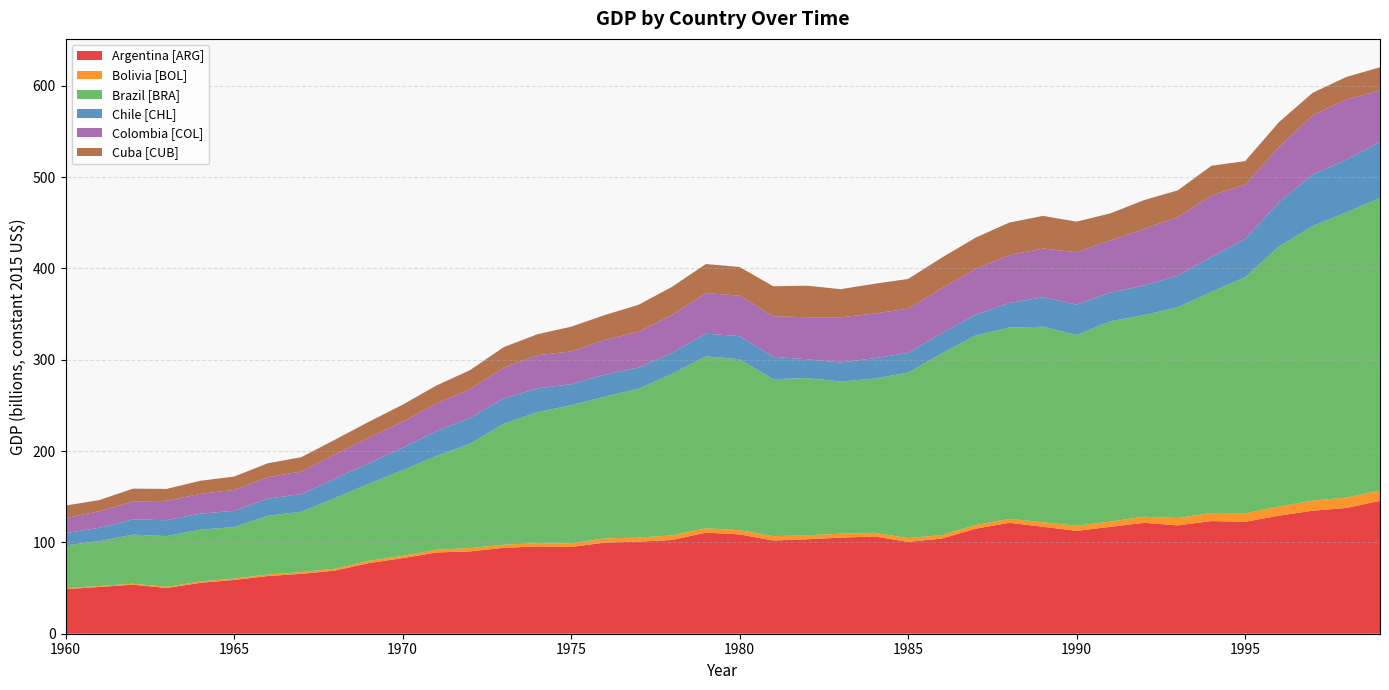

Reading left to right, transcribe all the data shown in this chart.

Argentina [ARG]: 1960=48815.1	1961=51180.3	1962=53695.9	1963=50083.9	1964=55727.4	1965=58866.3	1966=63138.4	1967=65544.0	1968=69082.6	1969=77329.7	1970=82734.9	1971=88939.4	1972=90156.9	1973=94065.9	1974=95569.4	1975=94931.3	1976=99786.4	1977=100791.2	1978=102639.3	1979=110703.1	1980=108737.6	1981=102041.6	1982=103424.1	1983=105213.6	1984=106522.7	1985=100596.8	1986=104212.5	1987=114942.1	1988=121473.0	1989=117091.0	1990=112613.6	1991=117021.3	1992=121447.4	1993=118609.1	1994=123350.6	1995=122547.5	1996=129217.8	1997=134677.9	1998=137673.9	1999=145488.2
Bolivia [BOL]: 1960=1004.8	1961=1041.4	1962=1100.1	1963=1213.8	1964=1481.5	1965=1510.8	1966=1690.5	1967=1892.2	1968=2178.2	1969=2548.6	1970=2486.2	1971=3061.9	1972=3571.7	1973=3458.0	1974=3516.7	1975=4059.4	1976=4580.1	1977=4481.1	1978=5027.5	1979=4737.8	1980=4668.1	1981=4792.8	1982=4349.1	1983=4290.4	1984=4041.0	1985=4125.4	1986=3777.0	1987=4030.0	1988=4308.7	1989=4994.4	1990=5526.2	1991=5797.5	1992=6673.9	1993=8063.7	1994=8936.5	1995=9460.9	1996=10014.6	1997=11026.7	1998=11455.7	1999=11243.0
Brazil [BRA]: 1960=46908.3	1961=49203.8	1962=53695.9	1963=55617.4	1964=56735.8	1965=56398.5	1966=64304.5	1967=66193.0	1968=77421.4	1969=84315.3	1970=93761.5	1971=102635.7	1972=114362.7	1973=132463.0	1974=143456.7	1975=151164.7	1976=155154.4	1977=162961.5	1978=176925.4	1979=188322.5	1980=187090.3	1981=171806.3	1982=172176.6	1983=166632.1	1984=168806.7	1985=181248.8	1986=198883.4	1987=207530.2	1988=209363.7	1989=214024.5	1990=208887.0	1991=219330.6	1992=220705.7	1993=230738.6	1994=242154.0	1995=258347.5	1996=284782.9	1997=300547.3	1998=312289.0	1999=320173.1
Chile [CHL]: 1960=13490.9	1961=14473.6	1962=16725.2	1963=17355.9	1964=17524.6	1965=17766.6	1966=18793.4	1967=19259.1	1968=21224.6	1969=22555.7	1970=24664.2	1971=27095.5	1972=28191.9	1973=27652.8	1974=25955.0	1975=23014.1	1976=24103.2	1977=23109.4	1978=22948.1	1979=24862.3	1980=25265.6	1981=24554.2	1982=20615.9	1983=20839.6	1984=22200.0	1985=21503.3	1986=22247.7	1987=22673.1	1988=26926.8	1989=32386.9	1990=33314.7	1991=31323.5	1992=32475.0	1993=34627.5	1994=38103.8	1995=41745.1	1996=48499.7	1997=56394.8	1998=57641.6	1999=61513.9
Colombia [COL]: 1960=16409.8	1961=18217.7	1962=19442.4	1963=21257.6	1964=21708.6	1965=22885.8	1966=23501.8	1967=24715.6	1968=26604.1	1969=28048.9	1970=28404.6	1971=30326.1	1972=31481.2	1973=33699.7	1974=36479.3	1975=35896.3	1976=38089.1	1977=39354.2	1978=41682.8	1979=44433.0	1980=44356.0	1981=44458.7	1982=45914.5	1983=49449.5	1984=48980.1	1985=48378.7	1986=49101.1	1987=50487.3	1988=52445.4	1989=53233.8	1990=57337.2	1991=57120.9	1992=62049.3	1993=64022.2	1994=67571.8	1995=59614.4	1996=60527.5	1997=64909.6	1998=65976.7	1999=56512.1
Cuba [CUB]: 1960=13699.9	1961=12181.8	1962=14169.3	1963=13039.9	1964=14294.0	1965=14609.3	1966=15185.0	1967=15749.8	1968=16035.8	1969=17260.6	1970=18672.4	1971=19607.5	1972=20799.2	1973=22398.0	1974=22911.4	1975=27066.1	1976=27223.8	1977=29402.0	1978=30689.1	1979=31712.2	1980=31400.5	1981=32750.0	1982=34554.1	1983=30843.1	1984=32603.3	1985=32577.6	1986=33567.7	1987=33952.8	1988=35635.9	1989=35738.6	1990=33494.4	1991=29655.0	1992=31385.8	1993=29380.0	1994=32247.6	1995=25709.3	1996=26996.5	1997=24649.6	1998=24499.2	1999=25331.6